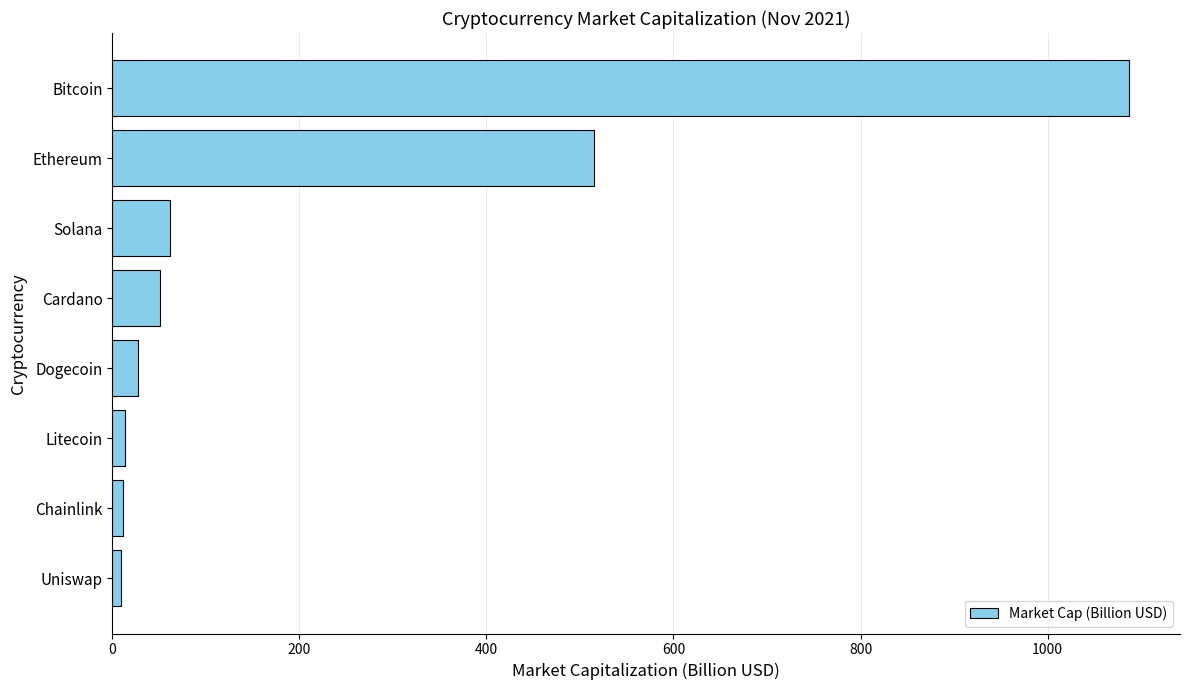

True or false: the data shows 514.6 at Ethereum.

True